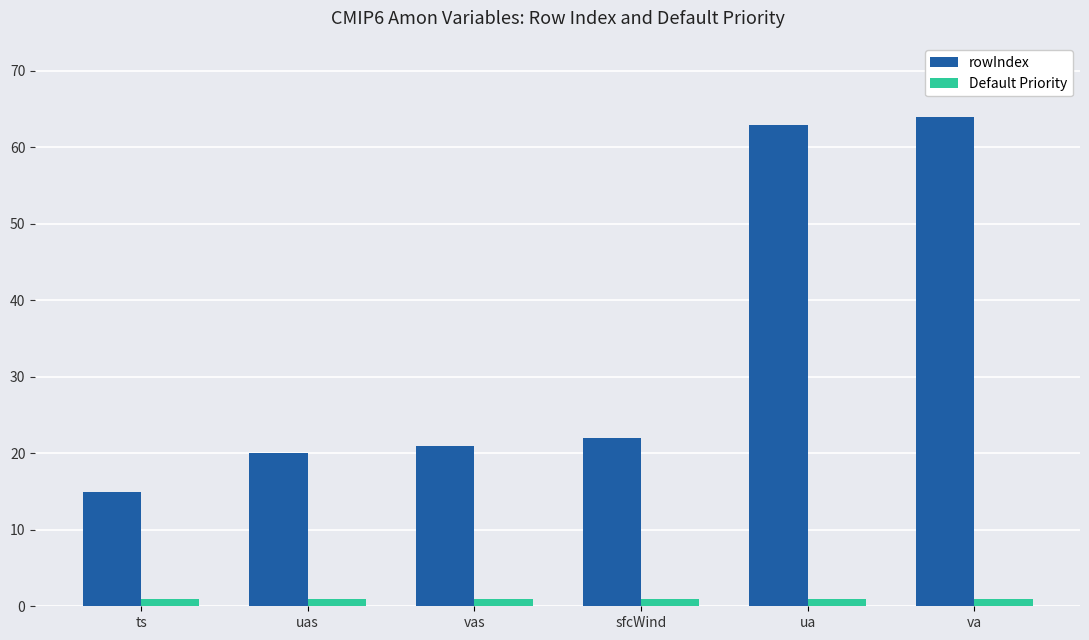

Reading left to right, transcribe all the data shown in this chart.

rowIndex: ts=15	uas=20	vas=21	sfcWind=22	ua=63	va=64
Default Priority: ts=1	uas=1	vas=1	sfcWind=1	ua=1	va=1